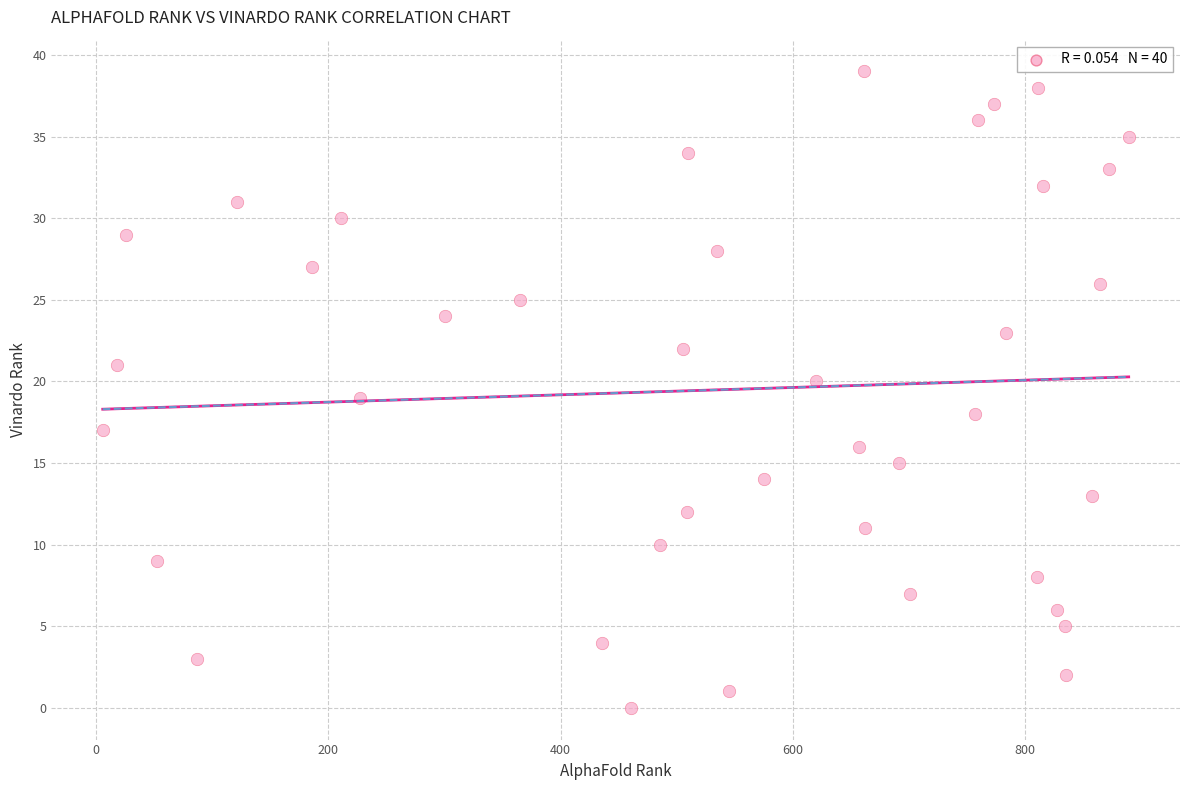

What is the range of X values (max minus min)?

883